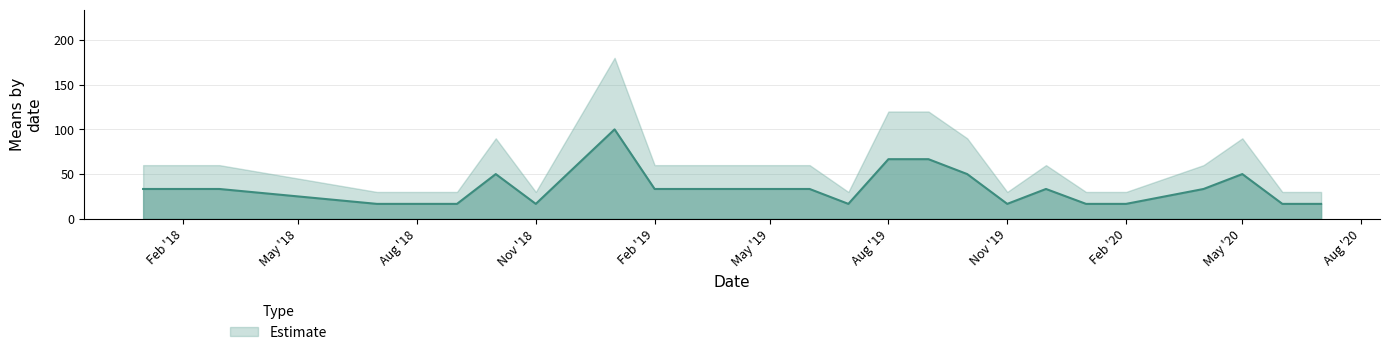

What is the label of the 17th point from the left?

2019-12-01